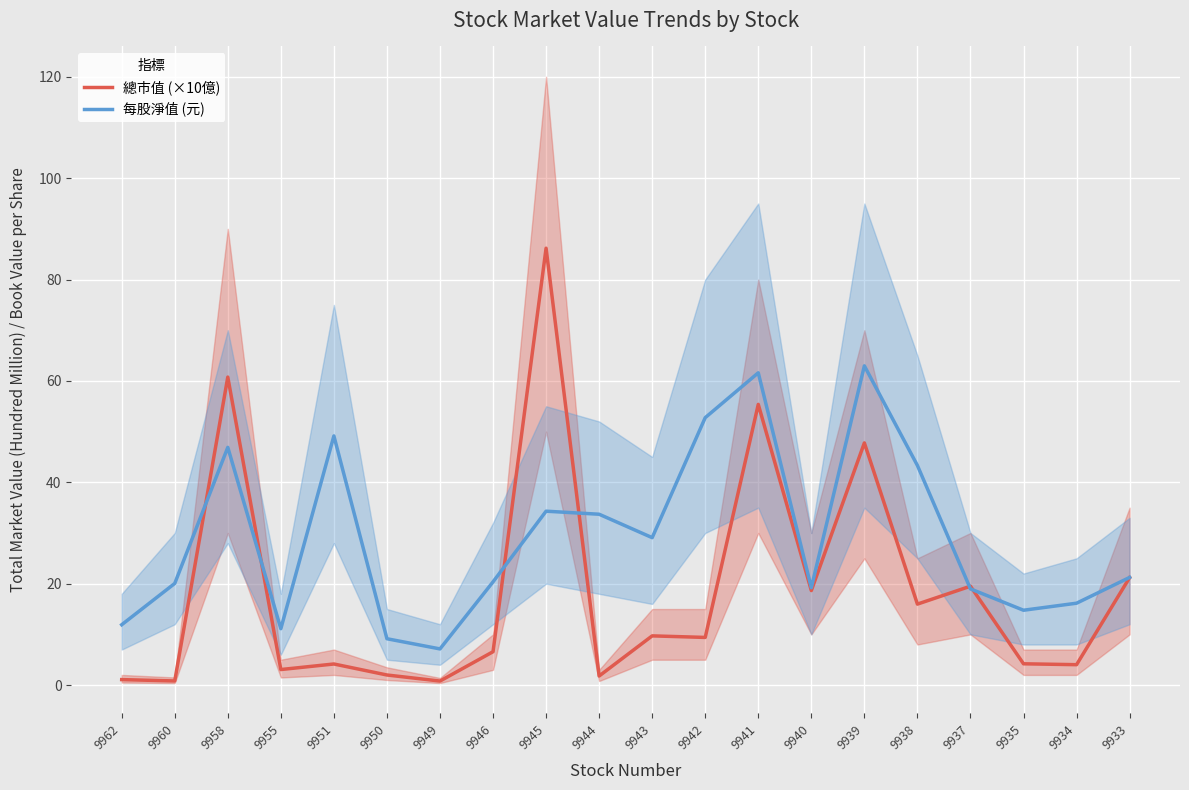

Where is 總市值 (×10億) nearest to the value 43?

9939